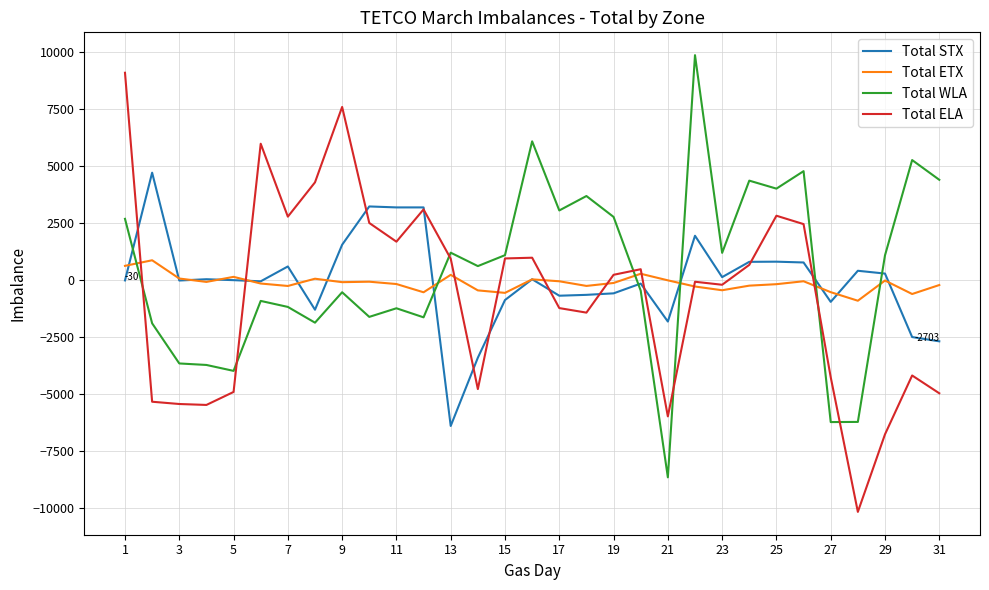

What is the minimum value for Total ETX?

-921